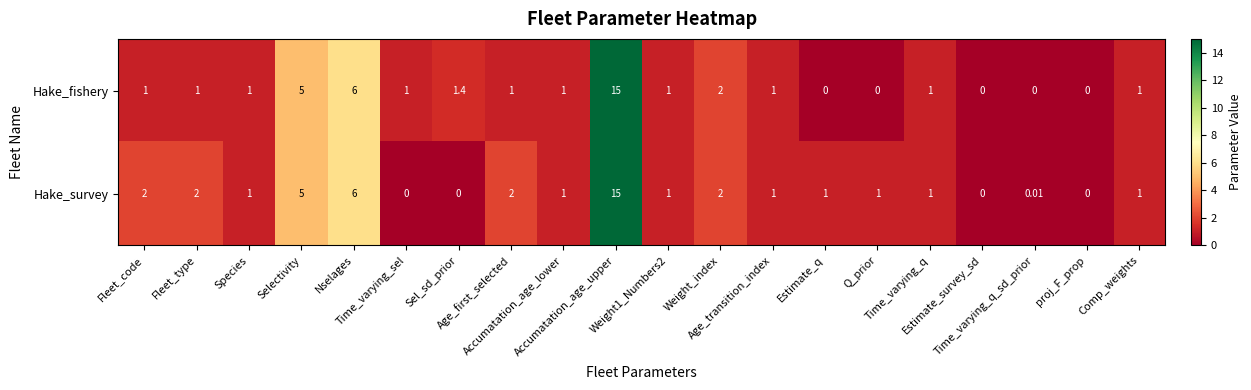

Which series has the largest total across all categories?

Hake_survey